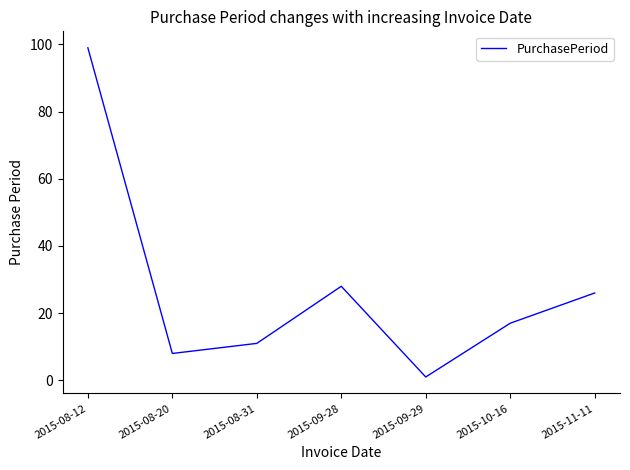

What is the change in value from 2015-08-31 to 2015-11-11?

+15